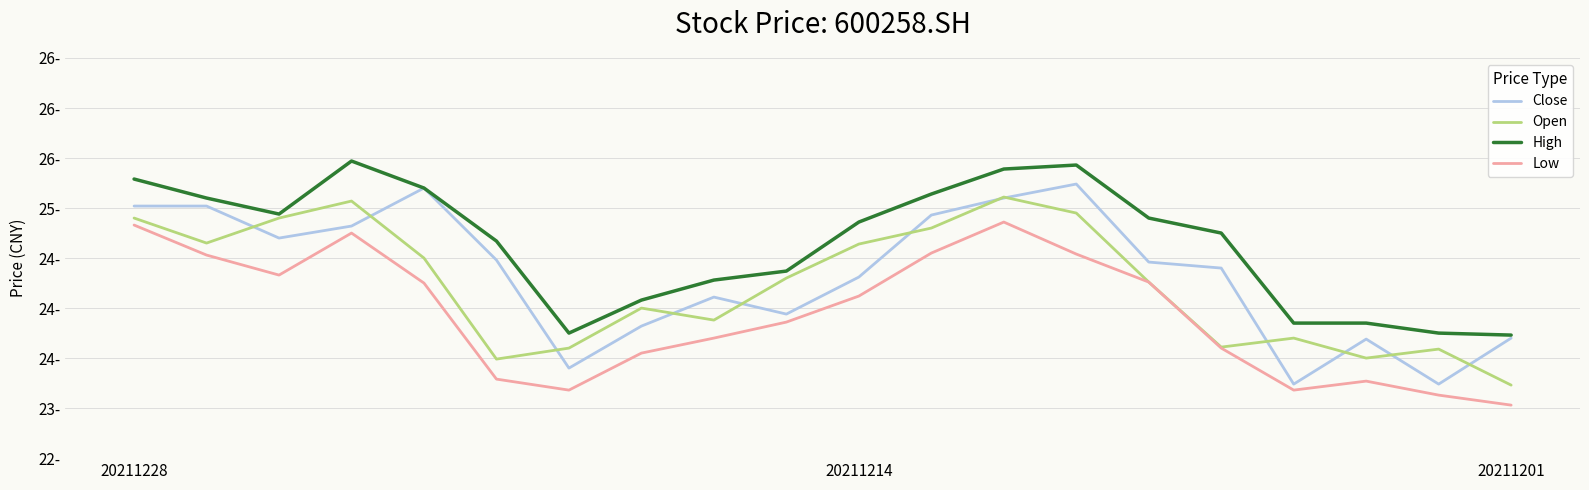

At which label does Low first exceed 24?

20211228